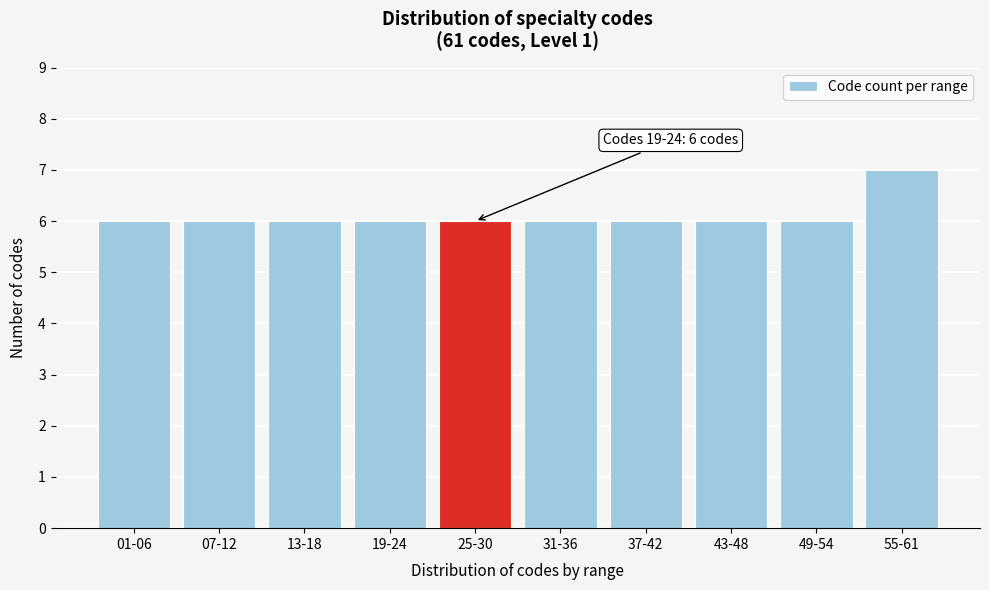

Reading right to left, list all the values displayed in this chart.

55-61=7	49-54=6	43-48=6	37-42=6	31-36=6	25-30=6	19-24=6	13-18=6	07-12=6	01-06=6